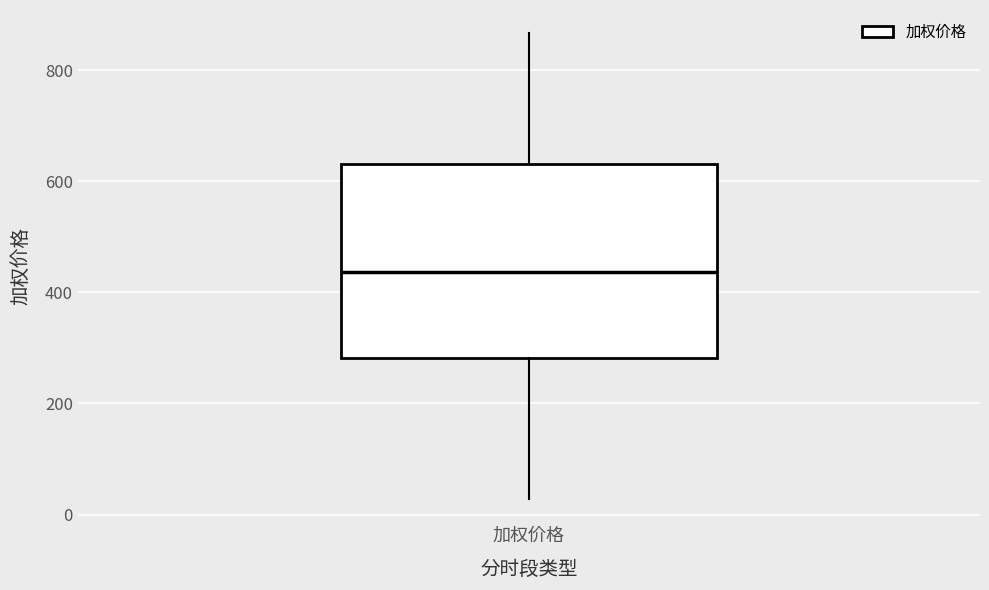

Transcribe this box plot: give where the median line is, the range the box spans, and where the two whiskers end, as read against the y-axis. The values are not printed on the chart, so give them approximately, as read against the axis.

median 440, box 280 to 640, whiskers 20 to 860